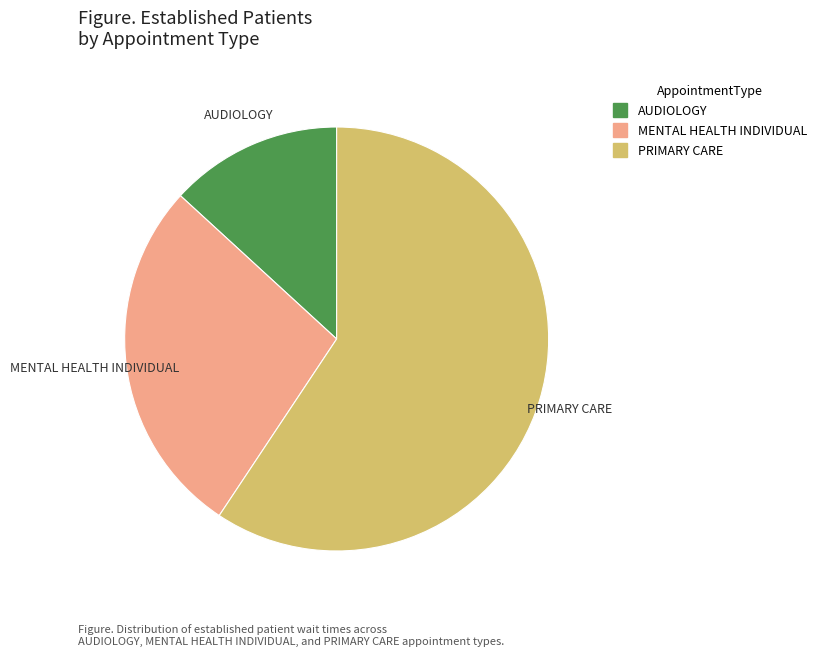

Which slice is the largest?

PRIMARY CARE